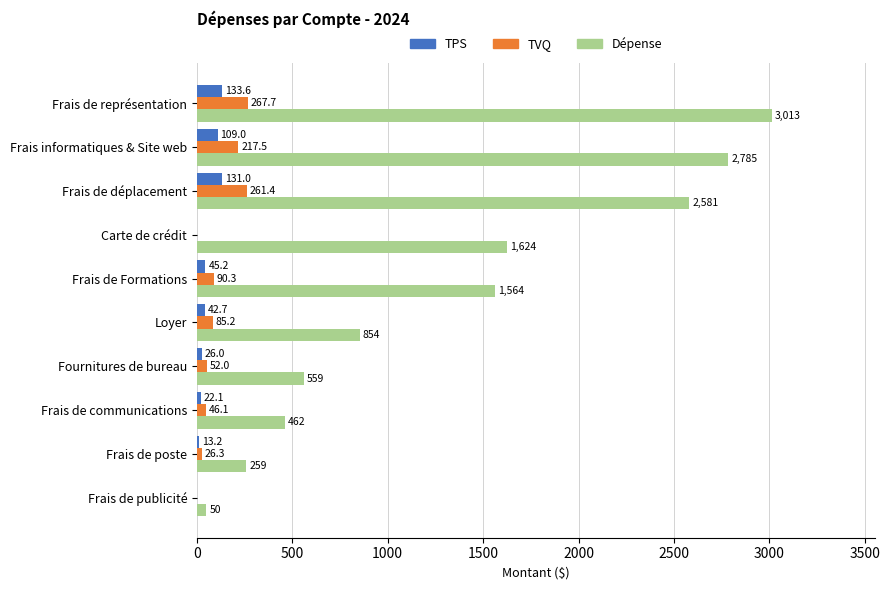

What is the maximum value shown in the chart?

3013.0